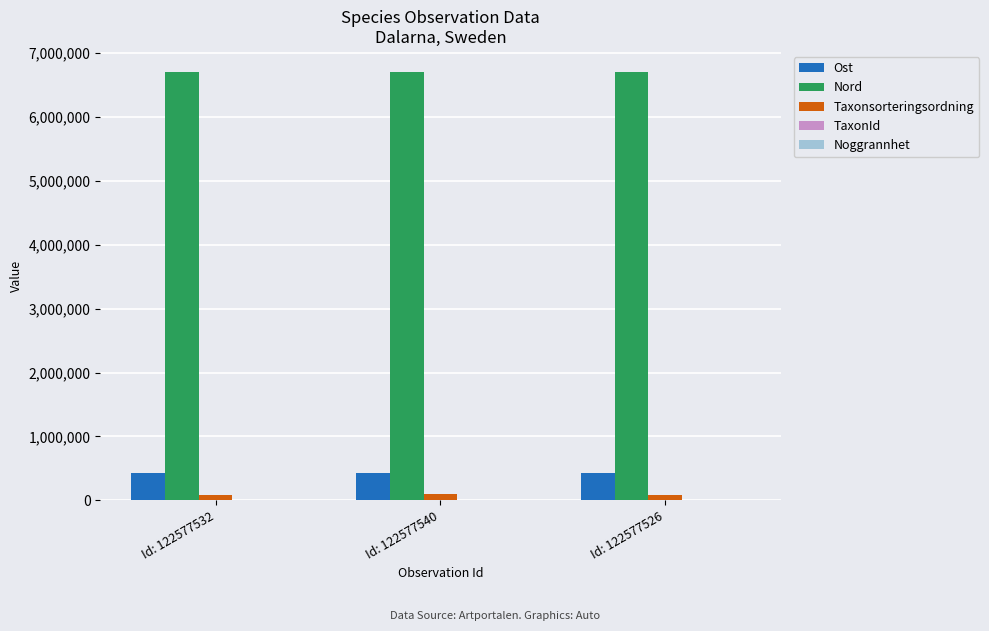

What is the sum of all Taxonsorteringsordning values?

252298